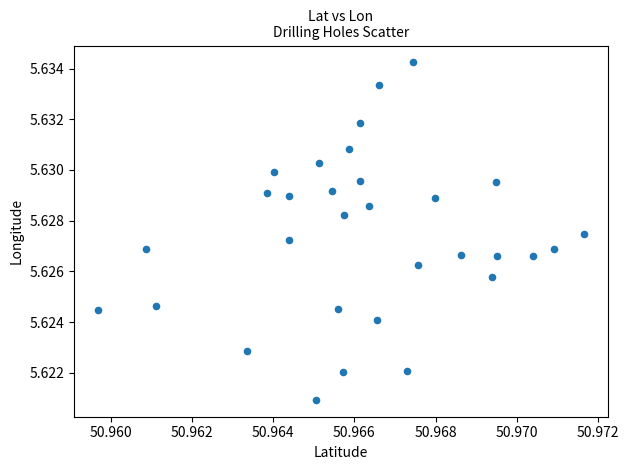

How many data points are displayed?

31